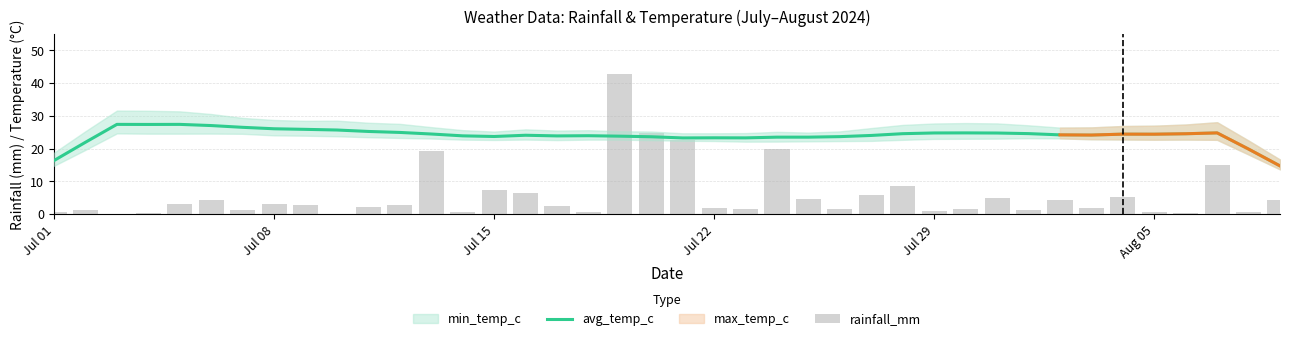

The value of avg_temp_c at Jul 29 is 37.5. True or false?

False